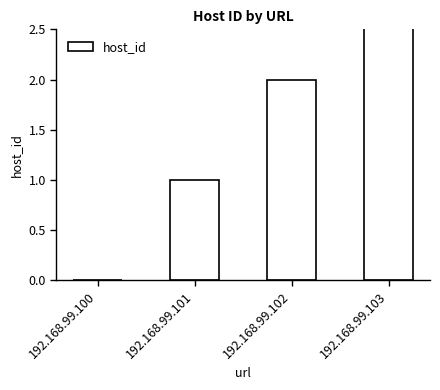

Approximately how many times larger is the value at 192.168.99.103 compared to 192.168.99.101?

3.0